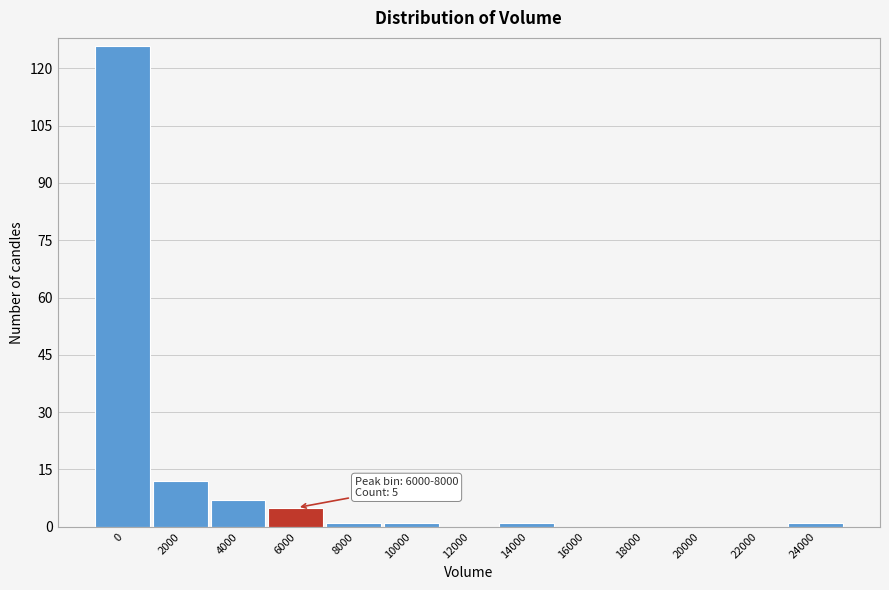

Reading left to right, transcribe all the data shown in this chart.

0=126	2000=12	4000=7	6000=5	8000=1	10000=1	12000=0	14000=1	16000=0	18000=0	20000=0	22000=0	24000=1